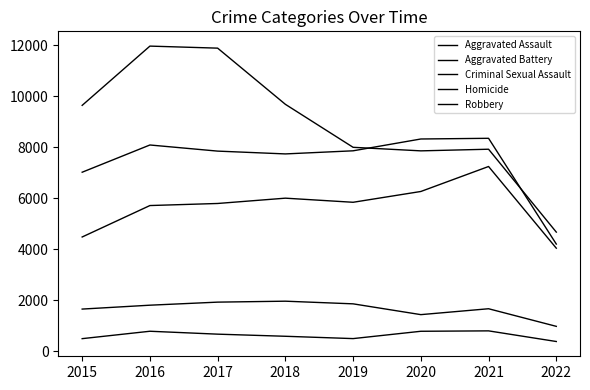

How many lines are shown in the chart?

5